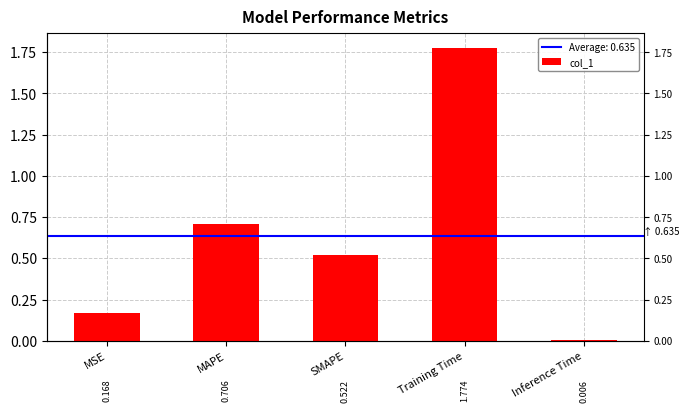

Which category has the lowest value across all series?

Inference Time